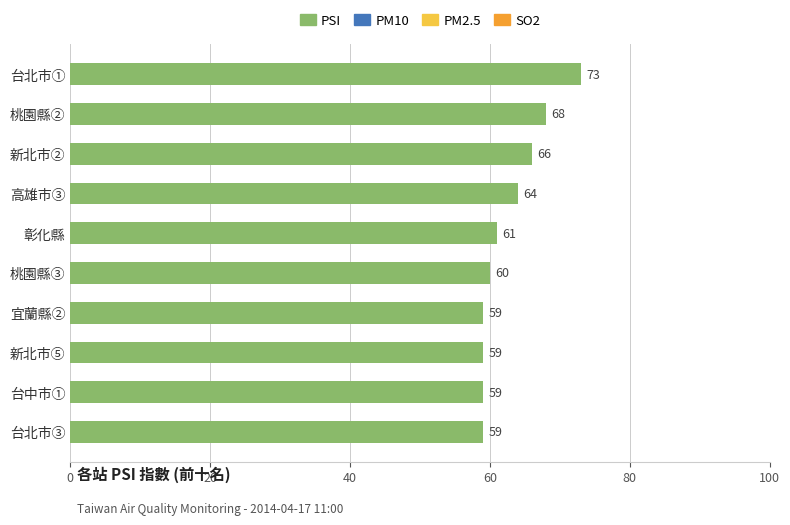

At which label is the value closest to 66?

新北市②